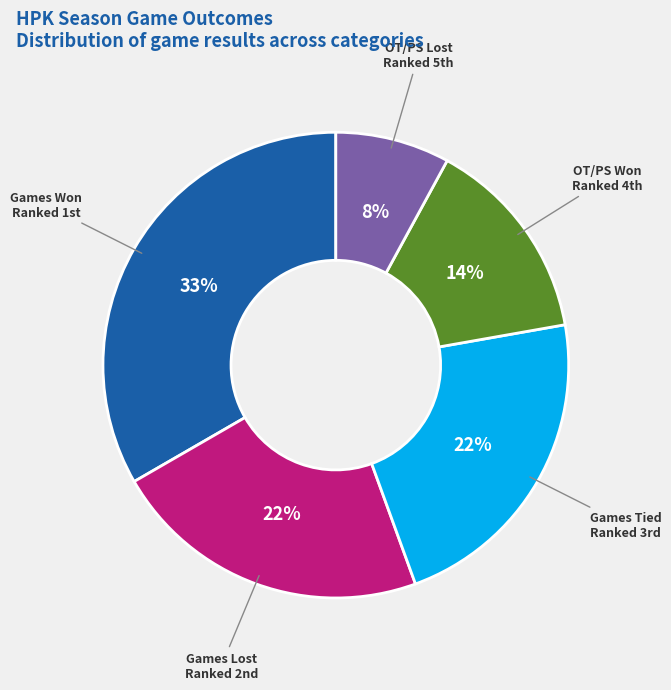

Does any single category account for the majority?

No